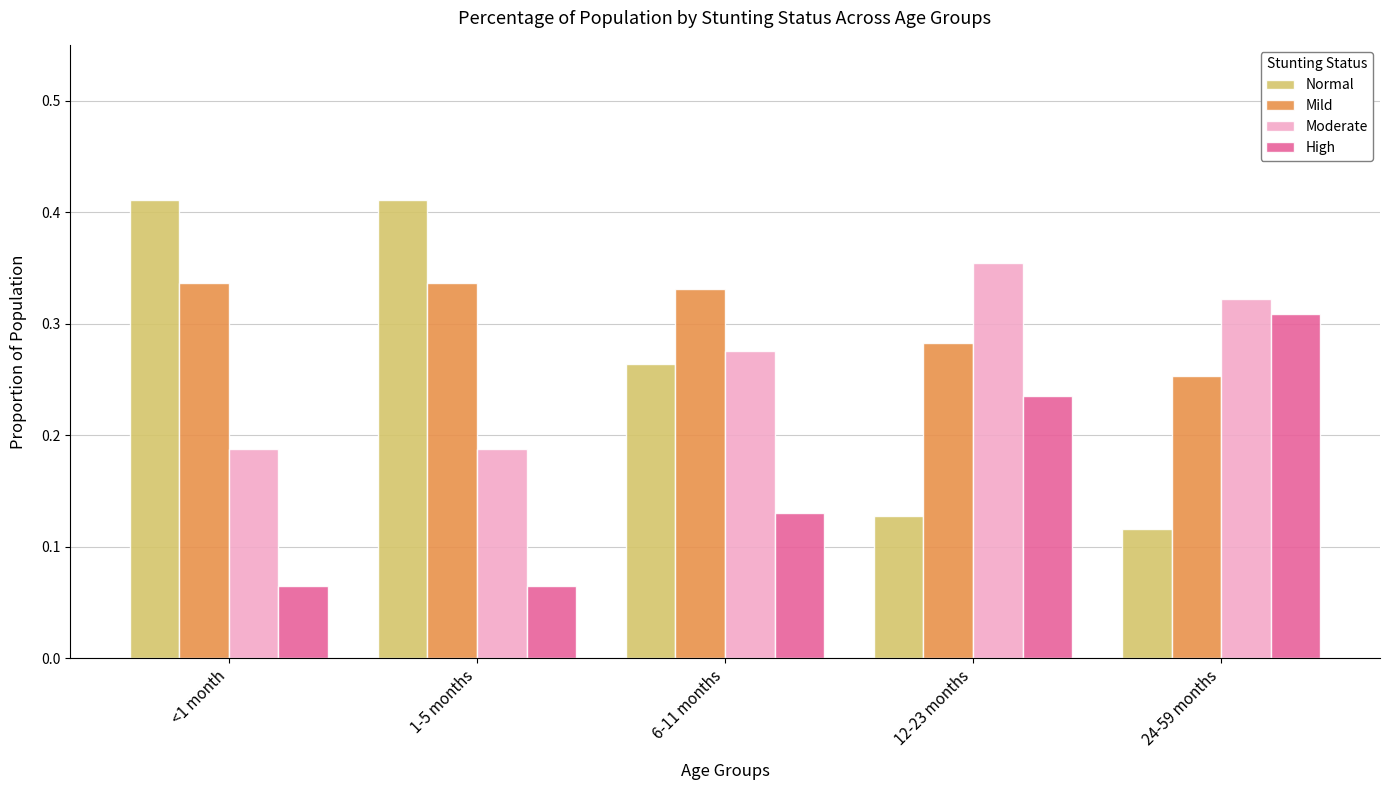

Where is Normal nearest to the value 0?

24-59 months